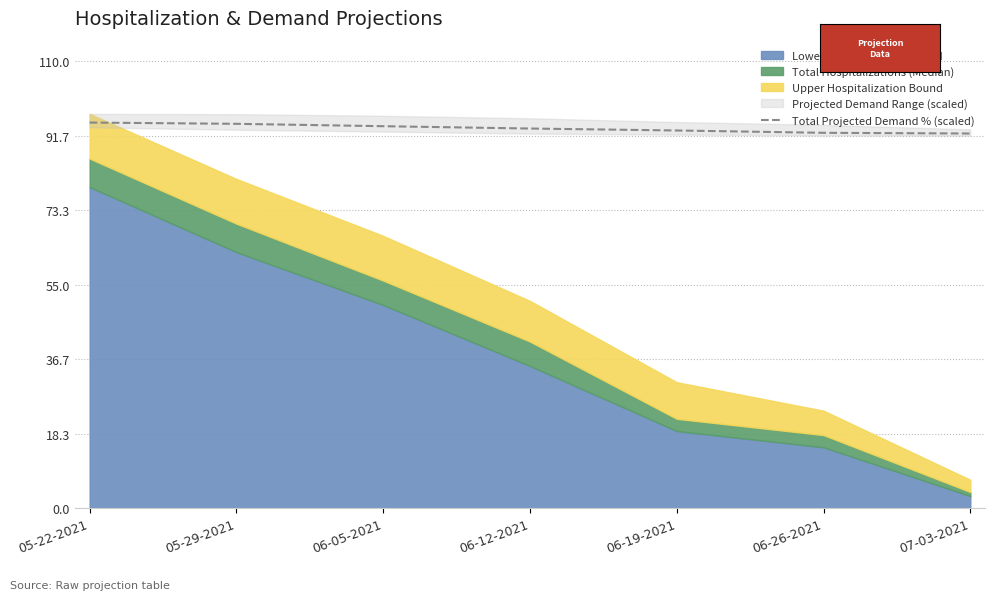

The chart shows a value of 92.9 at 06-19-2021. True or false?

True